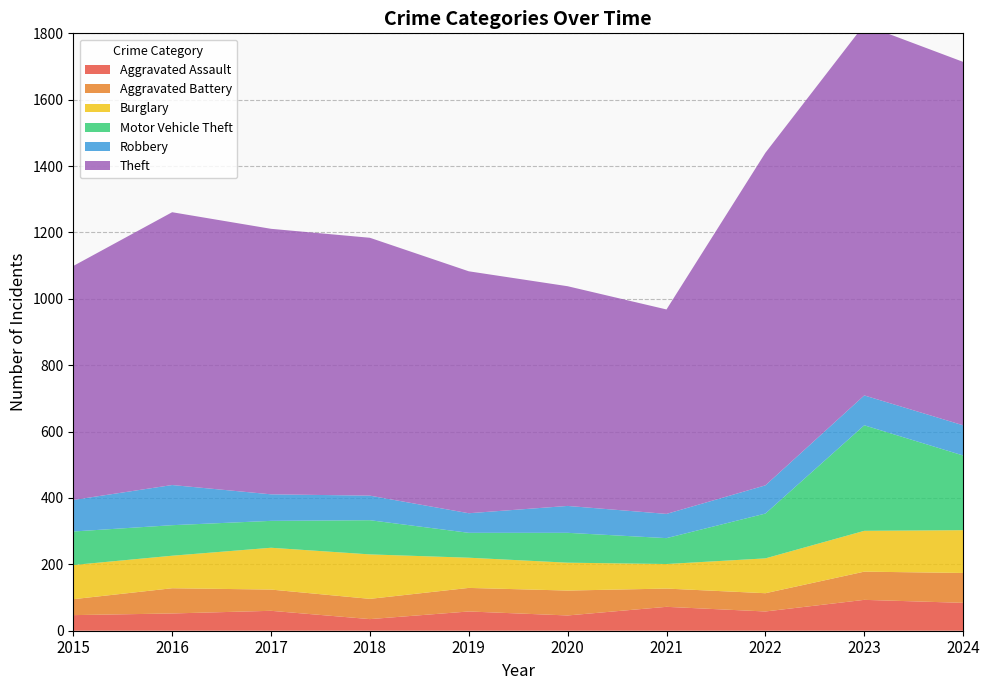

Reading left to right, extract all data points from this chart.

Aggravated Assault: 2015=47	2016=52	2017=60	2018=35	2019=58	2020=46	2021=72	2022=58	2023=93	2024=84
Aggravated Battery: 2015=48	2016=76	2017=64	2018=61	2019=71	2020=75	2021=55	2022=55	2023=85	2024=90
Burglary: 2015=103	2016=98	2017=126	2018=134	2019=91	2020=84	2021=74	2022=105	2023=123	2024=129
Motor Vehicle Theft: 2015=101	2016=92	2017=81	2018=103	2019=75	2020=90	2021=78	2022=135	2023=318	2024=225
Robbery: 2015=95	2016=121	2017=80	2018=74	2019=59	2020=81	2021=73	2022=85	2023=90	2024=91
Theft: 2015=705	2016=822	2017=800	2018=777	2019=729	2020=662	2021=616	2022=1002	2023=1117	2024=1095